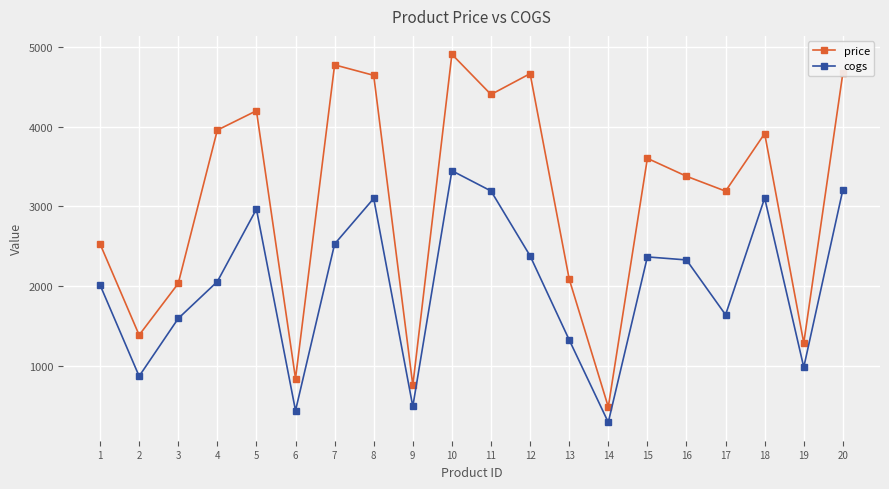

At which label does cogs reach its peak?

10